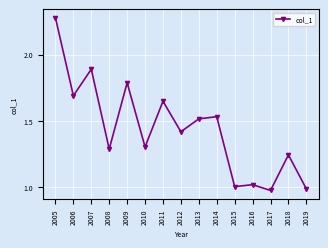

At which label does the data first exceed 1?

2005